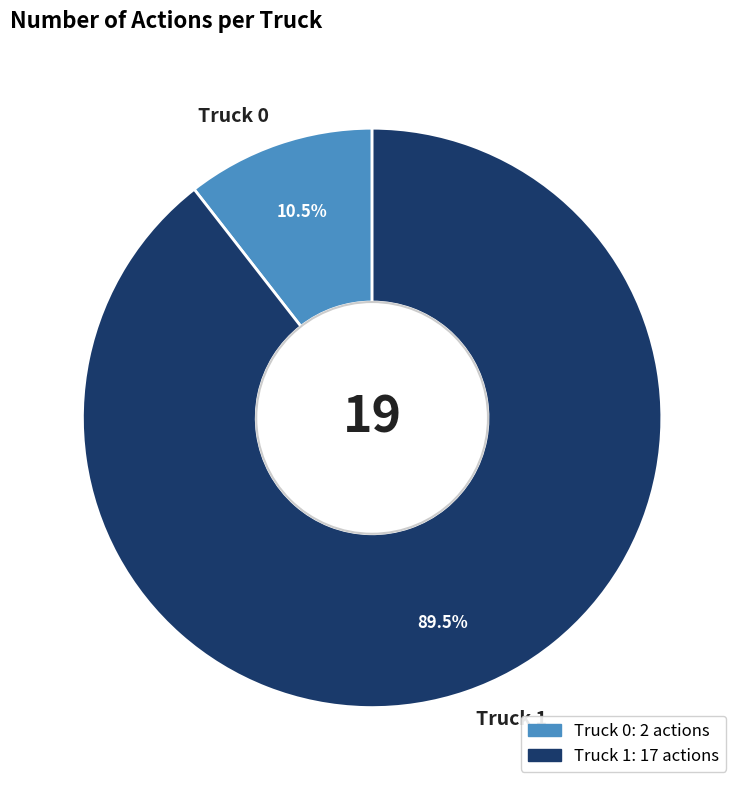

Do Truck 0 and Truck 1 together represent more than half of the pie?

Yes